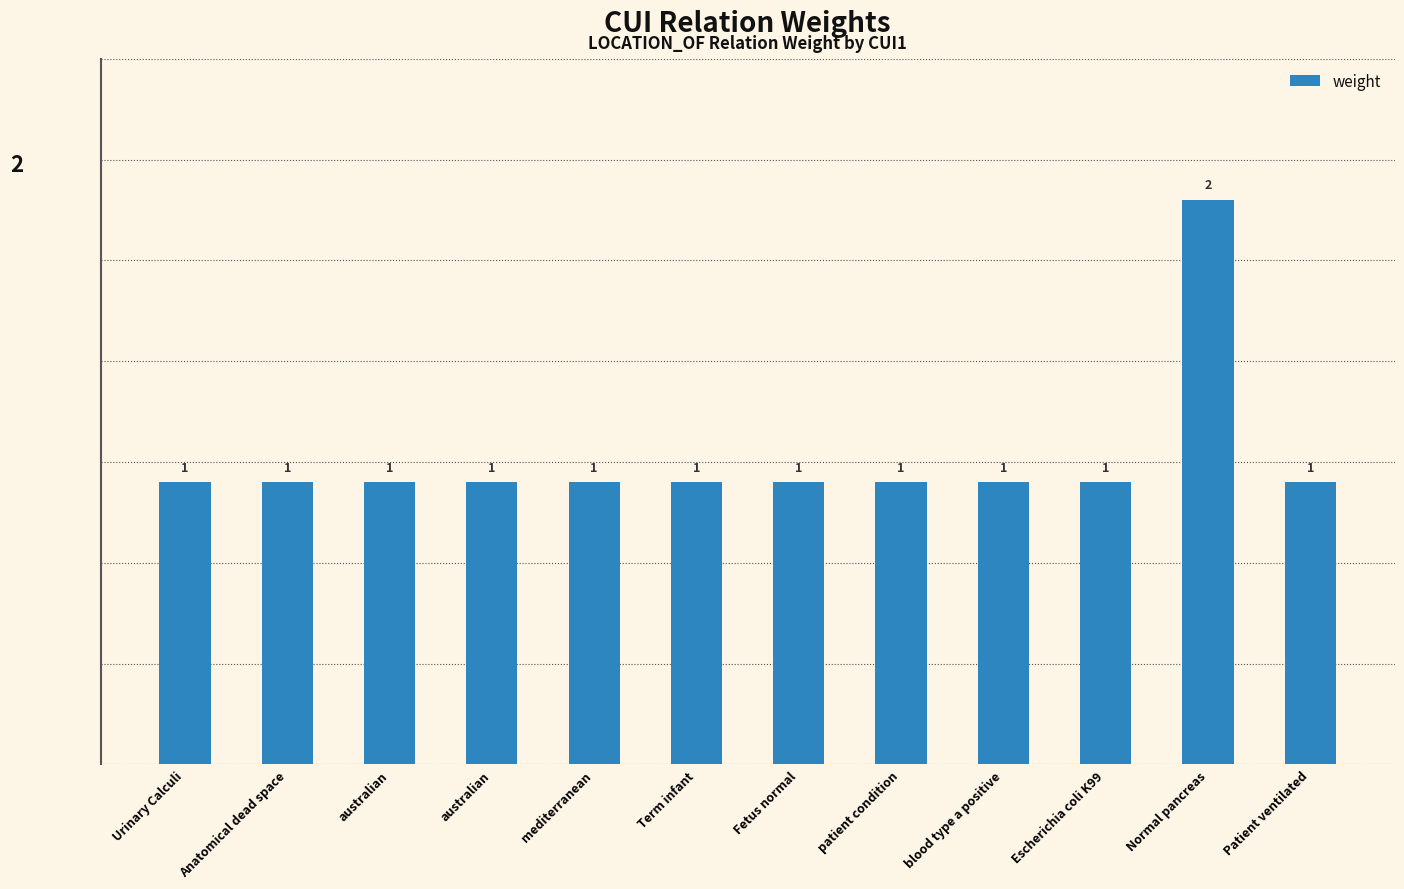

Are the bars horizontal?

No